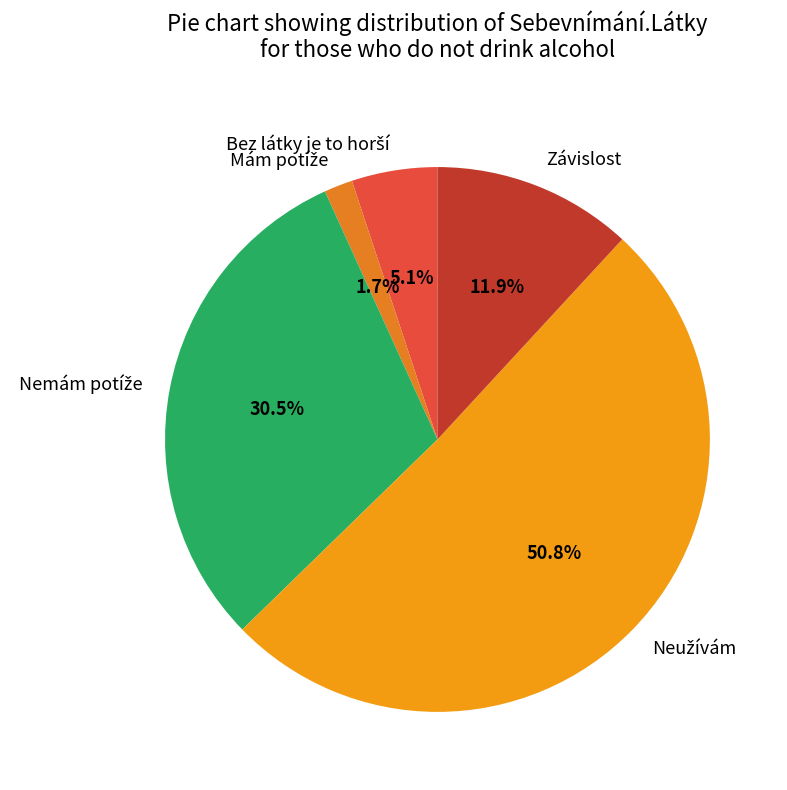

Is there a majority slice in this chart?

Yes